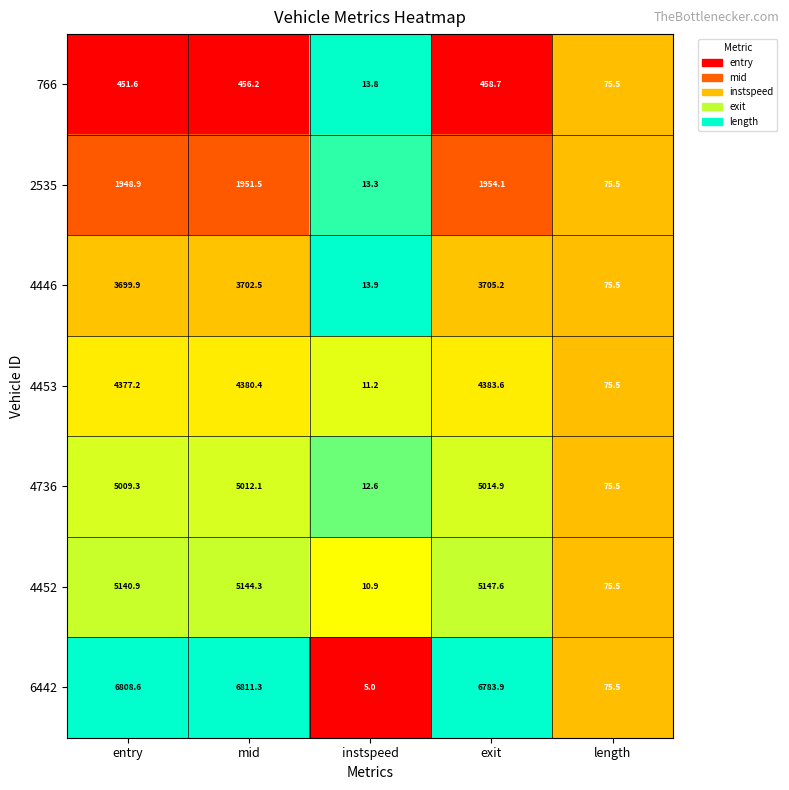

List the series in order of their peak value, lowest first.

766, 2535, 4446, 4453, 4736, 4452, 6442